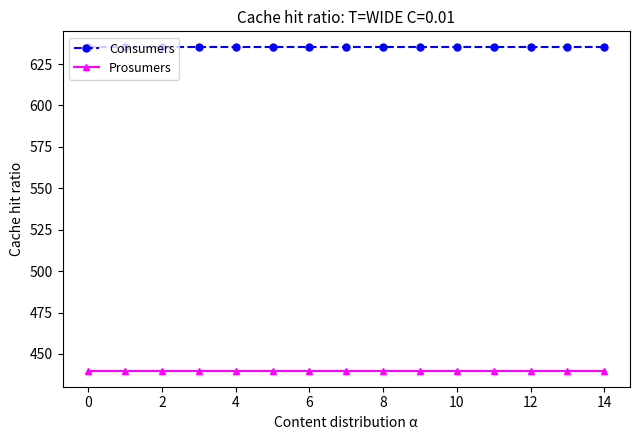

Does the chart display data point markers on the line(s)?

Yes